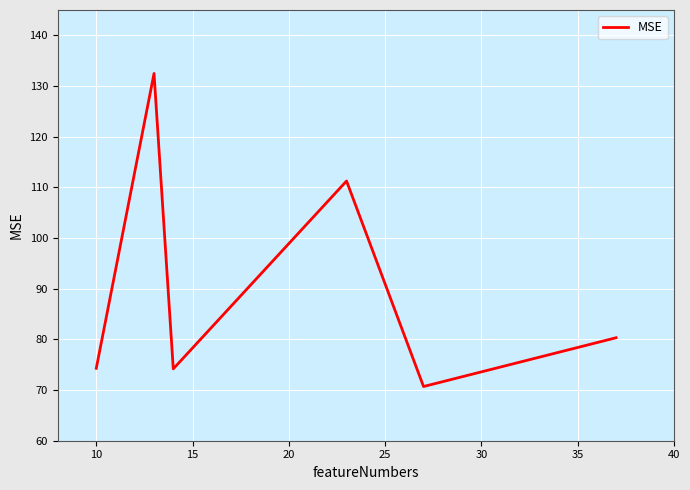

How many interior local peaks (higher than both neighbors) does the data have?

2